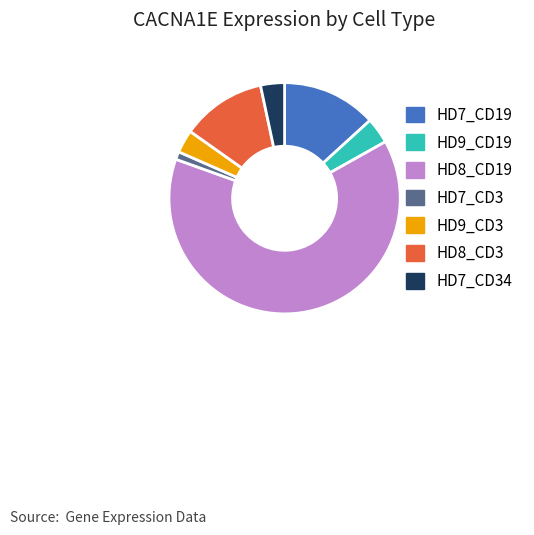

Which has a higher value, HD7_CD34 or HD7_CD3?

HD7_CD34